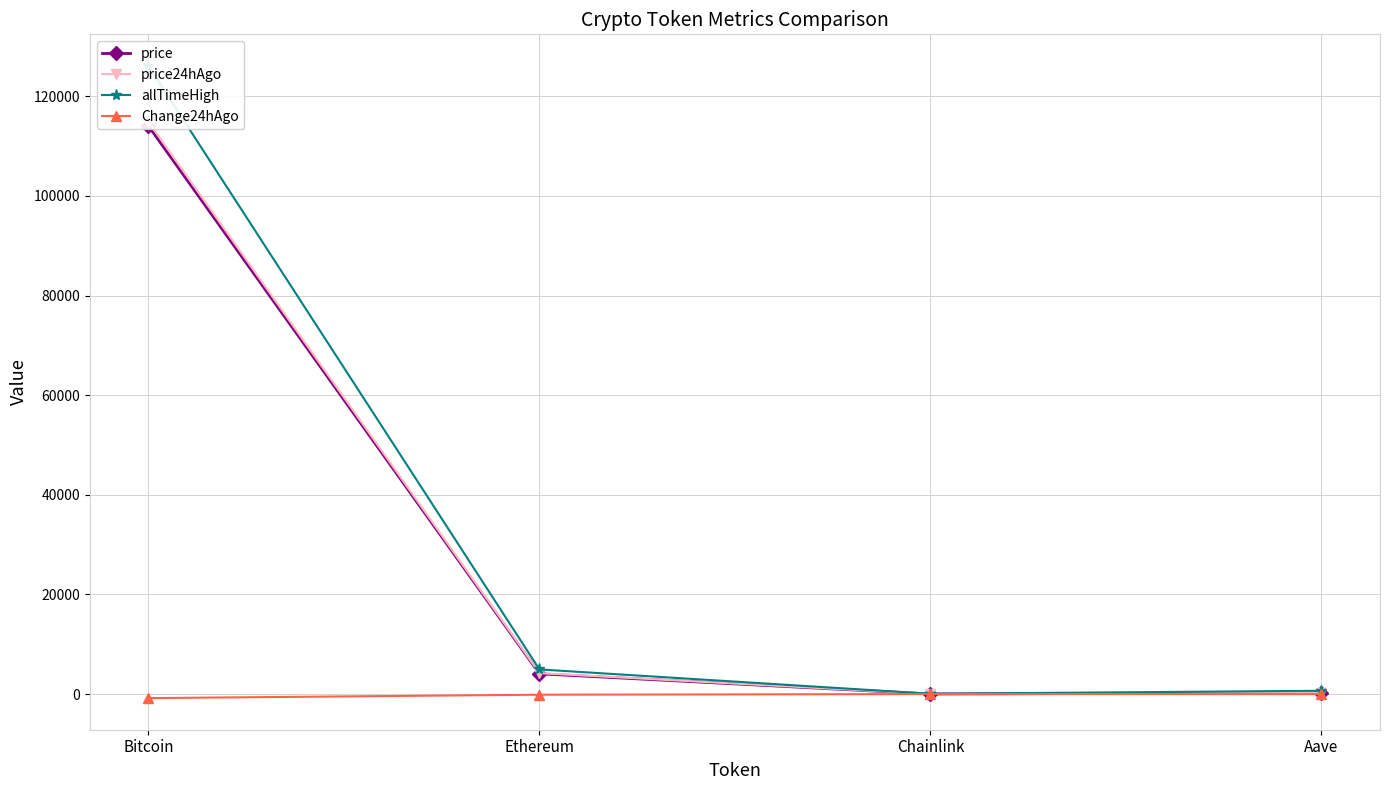

What is the maximum value for allTimeHigh?

126080.0